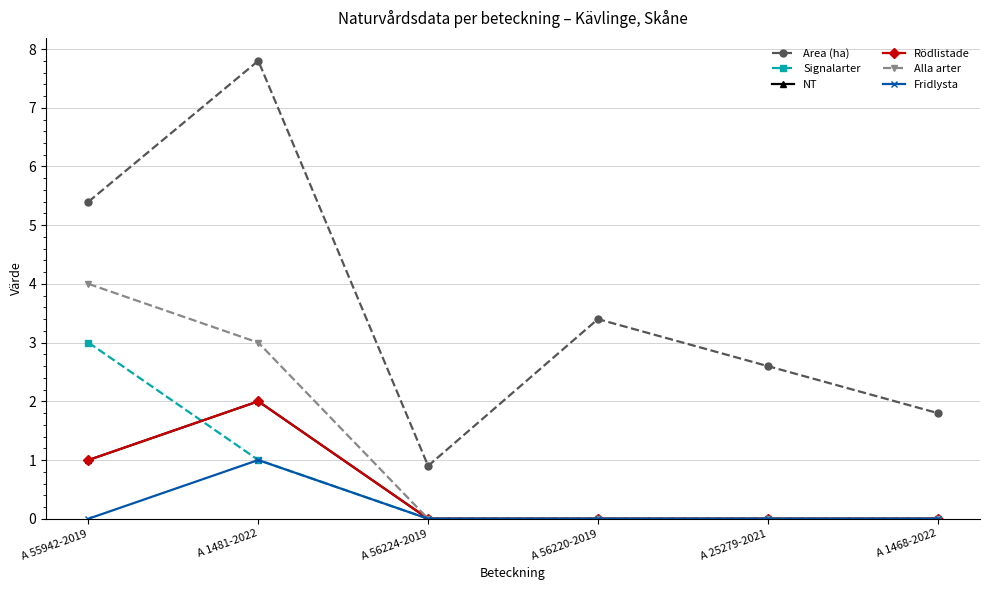

Does the chart have visible grid lines?

Yes